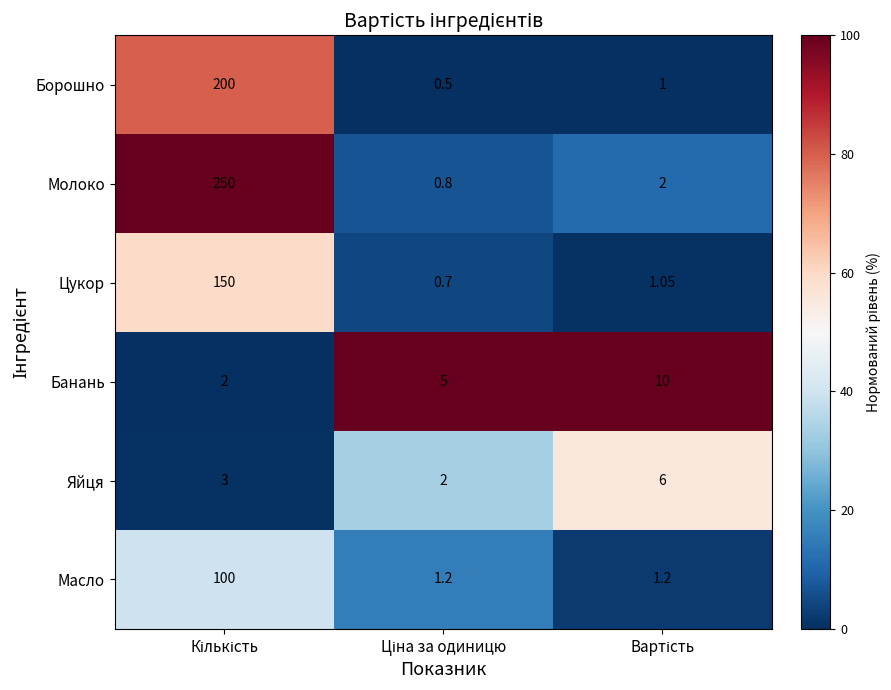

Which series has the largest total across all categories?

Молоко